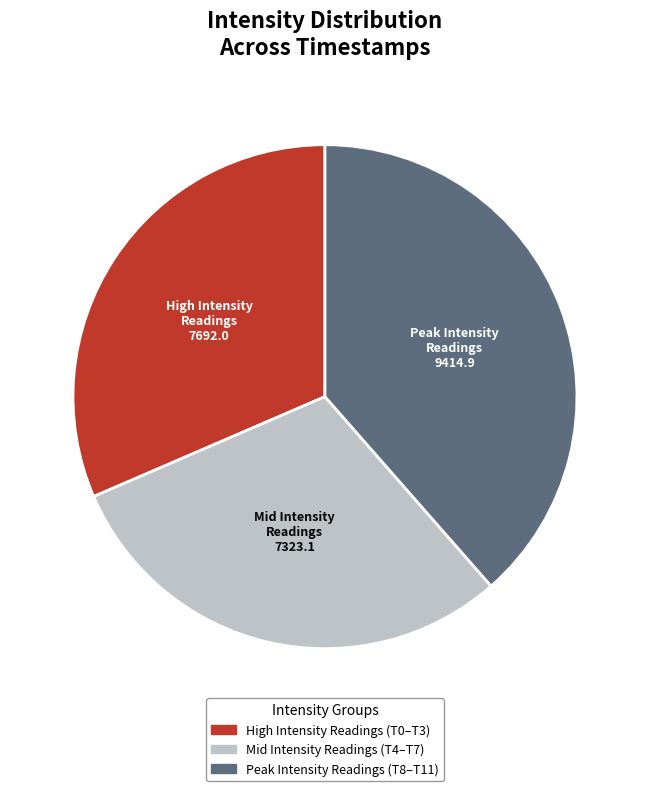

Is there a majority slice in this chart?

No